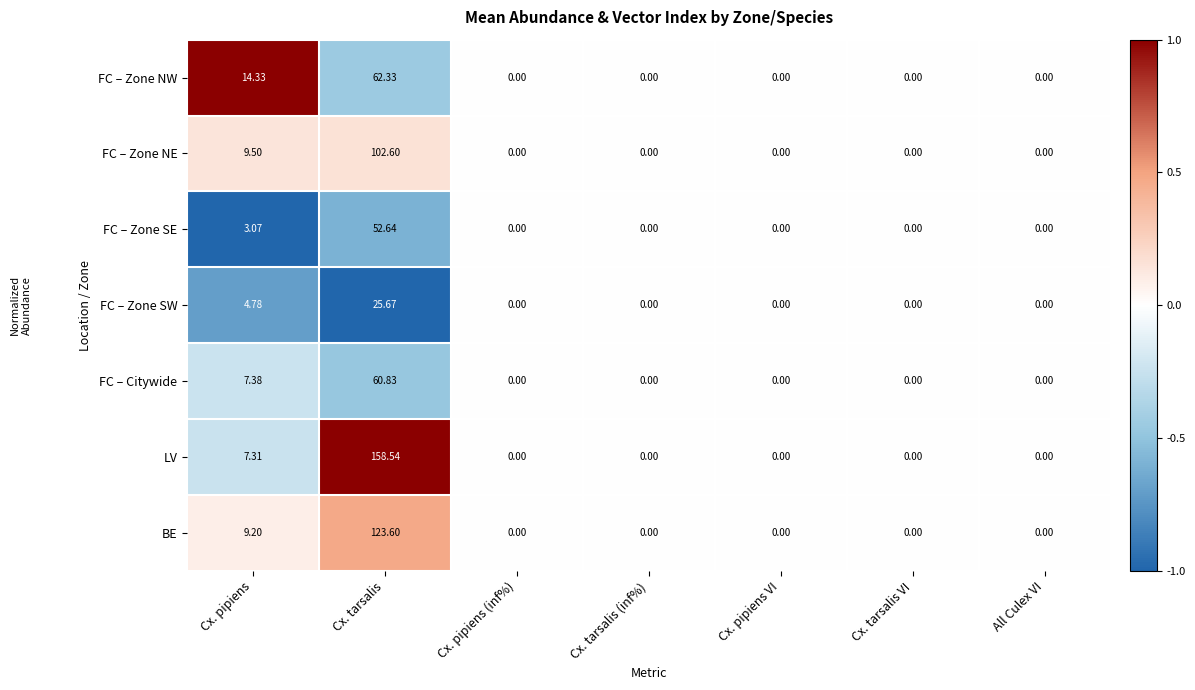

Which series has the largest total across all categories?

LV